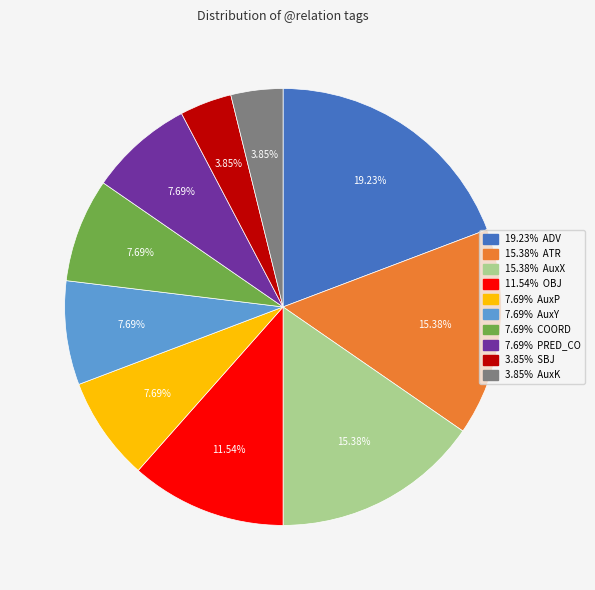

Is there a majority slice in this chart?

No